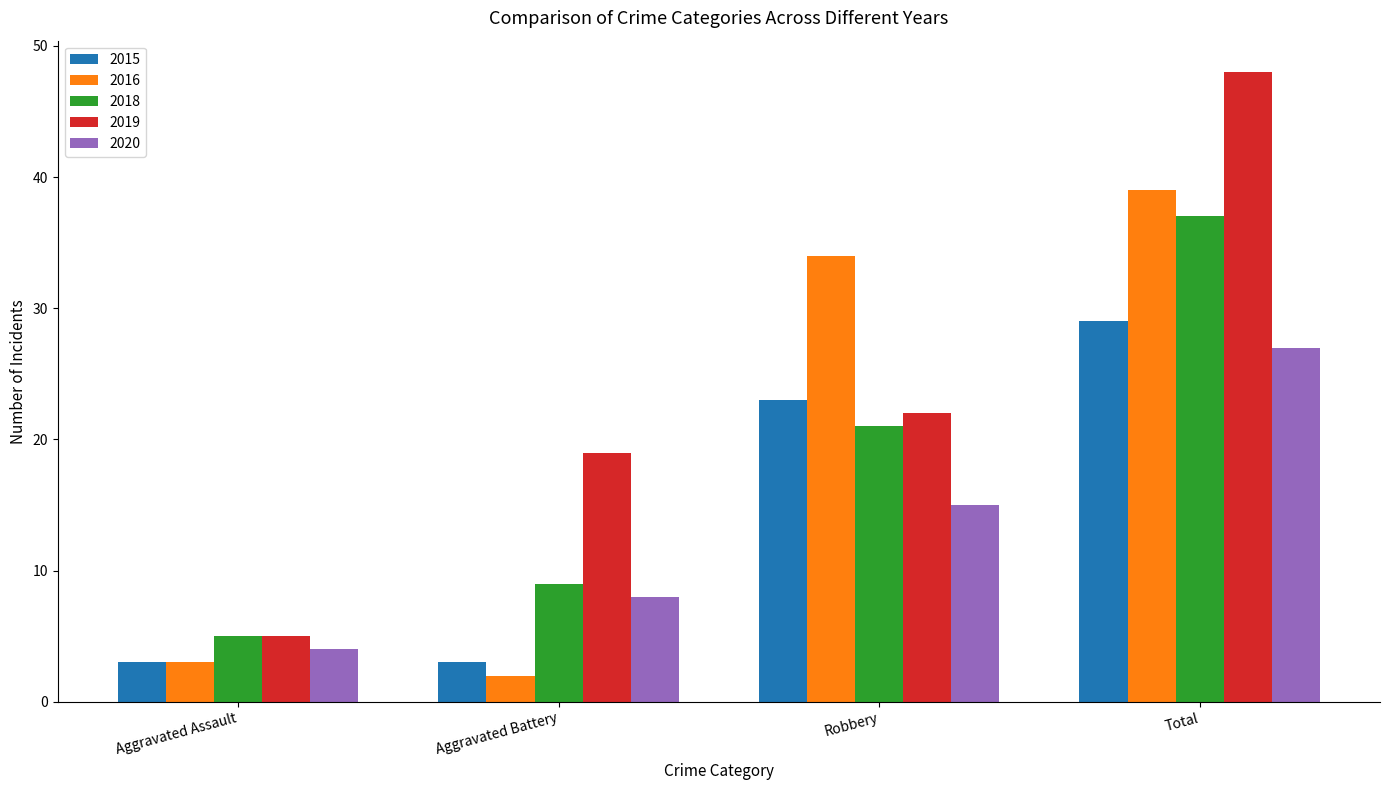

Rank the categories by 2016 value from highest to lowest.

Total, Robbery, Aggravated Assault, Aggravated Battery